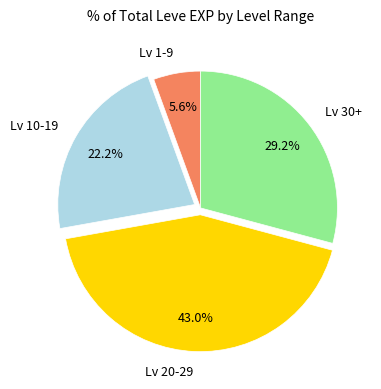

Combined, do Lv 20-29 and Lv 1-9 account for over 50%?

No